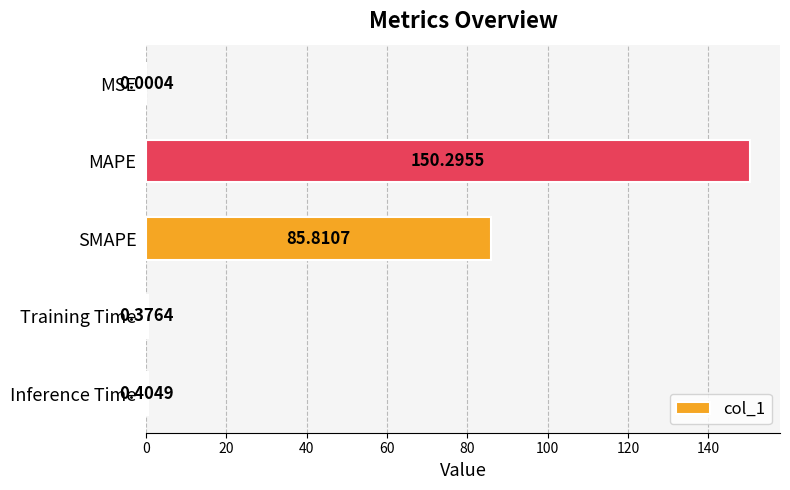

Are the bars horizontal?

Yes